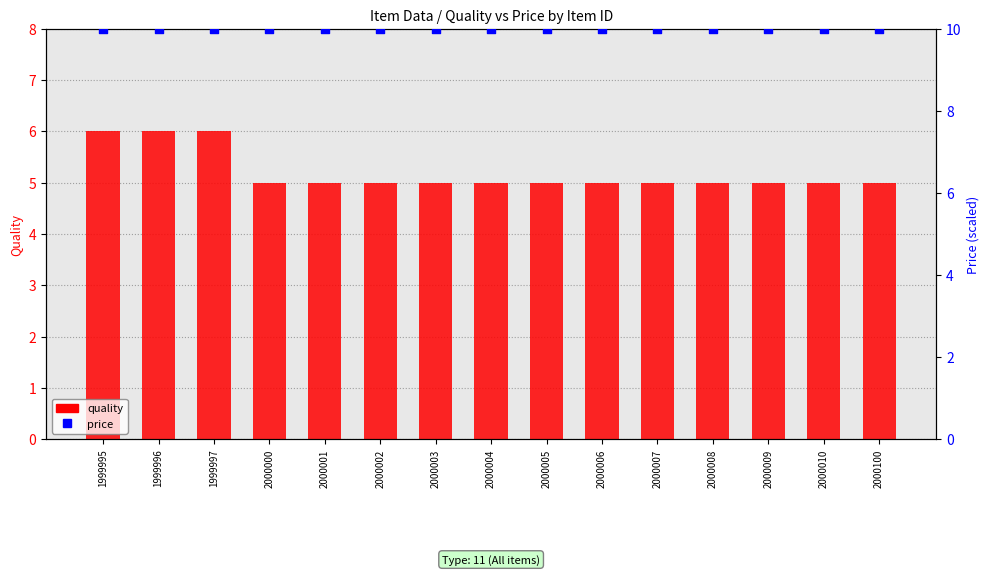

Which series reaches the maximum Y coordinate?

price